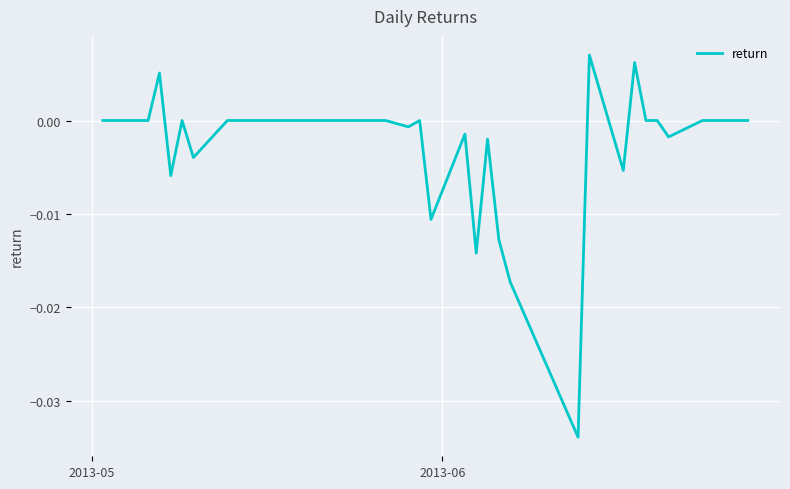

Does the chart have visible grid lines?

Yes